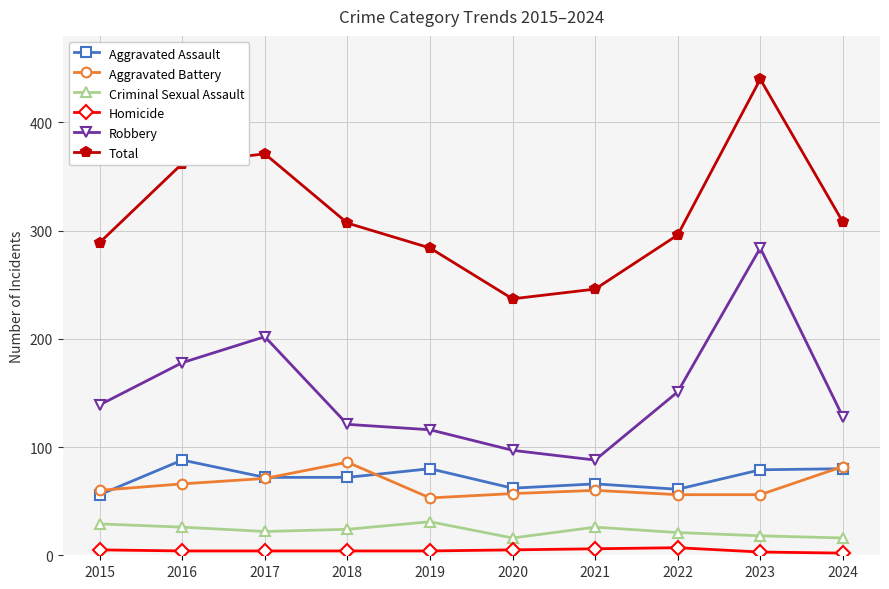

Is it true that Homicide equals 6 at 2021?

True